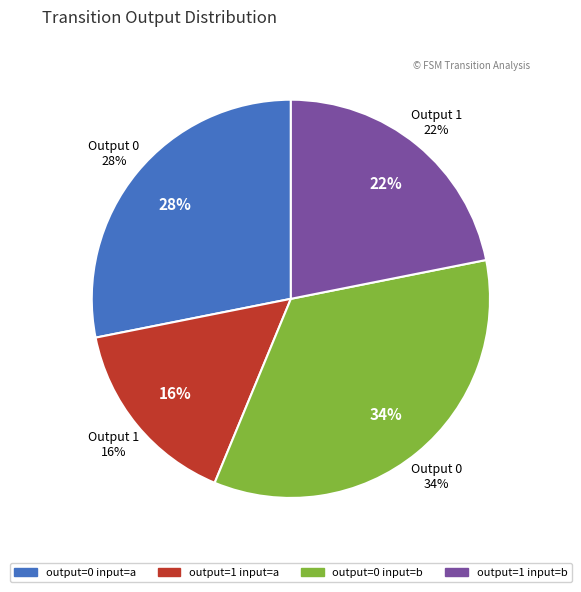

Count the number of slices in the pie.

4